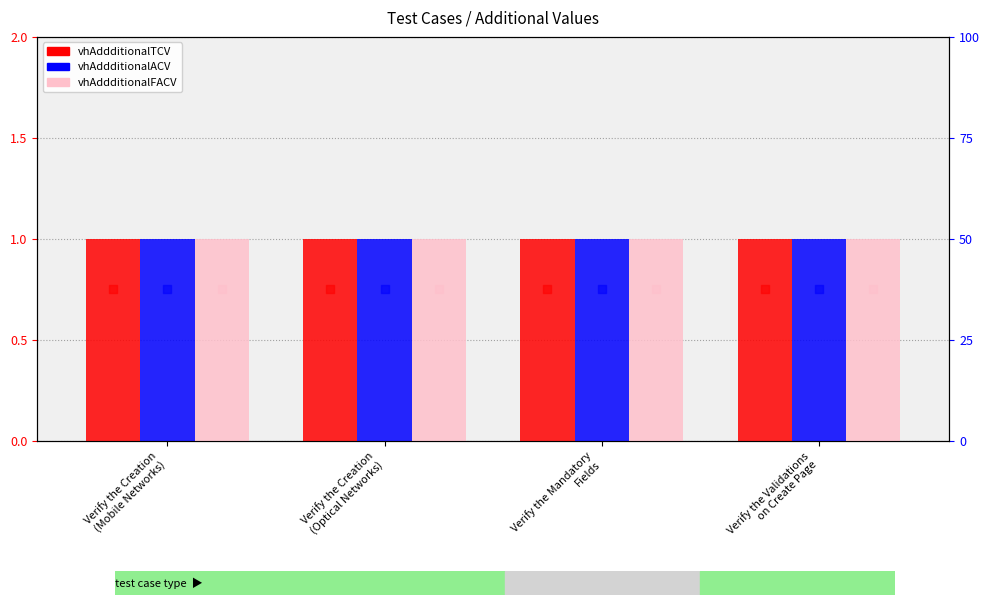

Which series contains the highest Y value?

vhAddditionalTCV (rank)